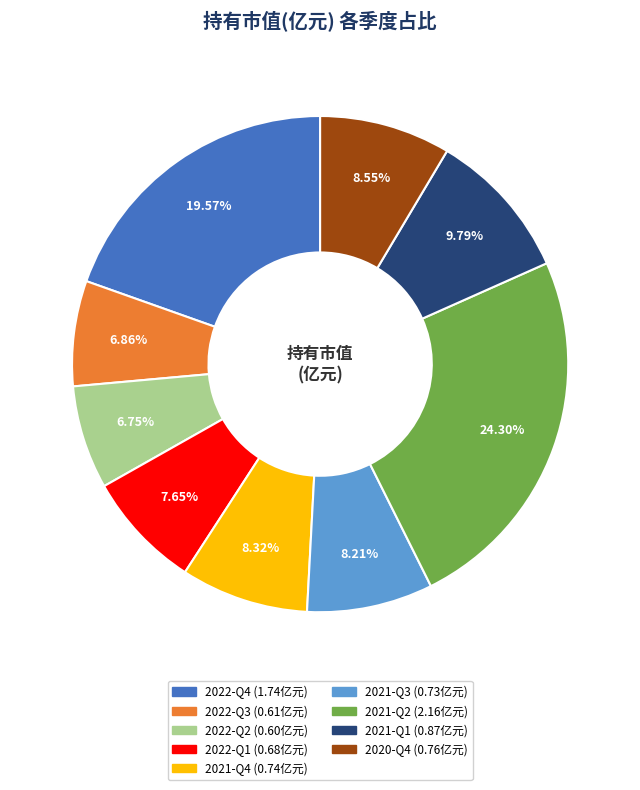

The 2021-Q2 slice represents 13% of the pie. True or false?

False